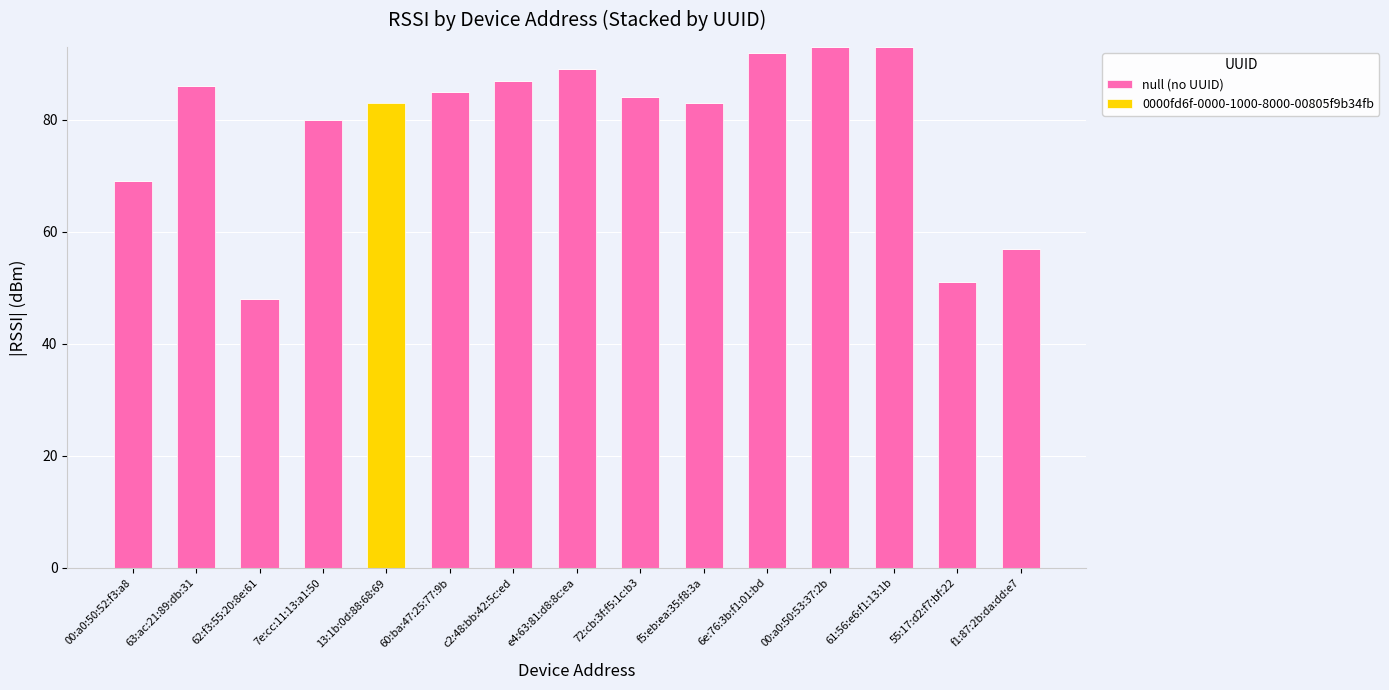

Reading left to right, transcribe the values for null (no UUID).

00:a0:50:52:f3:a8=69	63:ac:21:89:db:31=86	62:f3:55:20:8e:61=48	7e:cc:11:13:a1:50=80	13:1b:0d:88:68:69=0	60:ba:47:25:77:9b=85	c2:48:bb:42:5c:ed=87	e4:63:81:d8:8c:ea=89	72:cb:3f:f5:1c:b3=84	f5:eb:ea:35:f8:3a=83	6e:76:3b:f1:01:bd=92	00:a0:50:53:37:2b=93	61:56:e6:f1:13:1b=93	55:17:d2:f7:bf:22=51	f1:87:2b:da:dd:e7=57